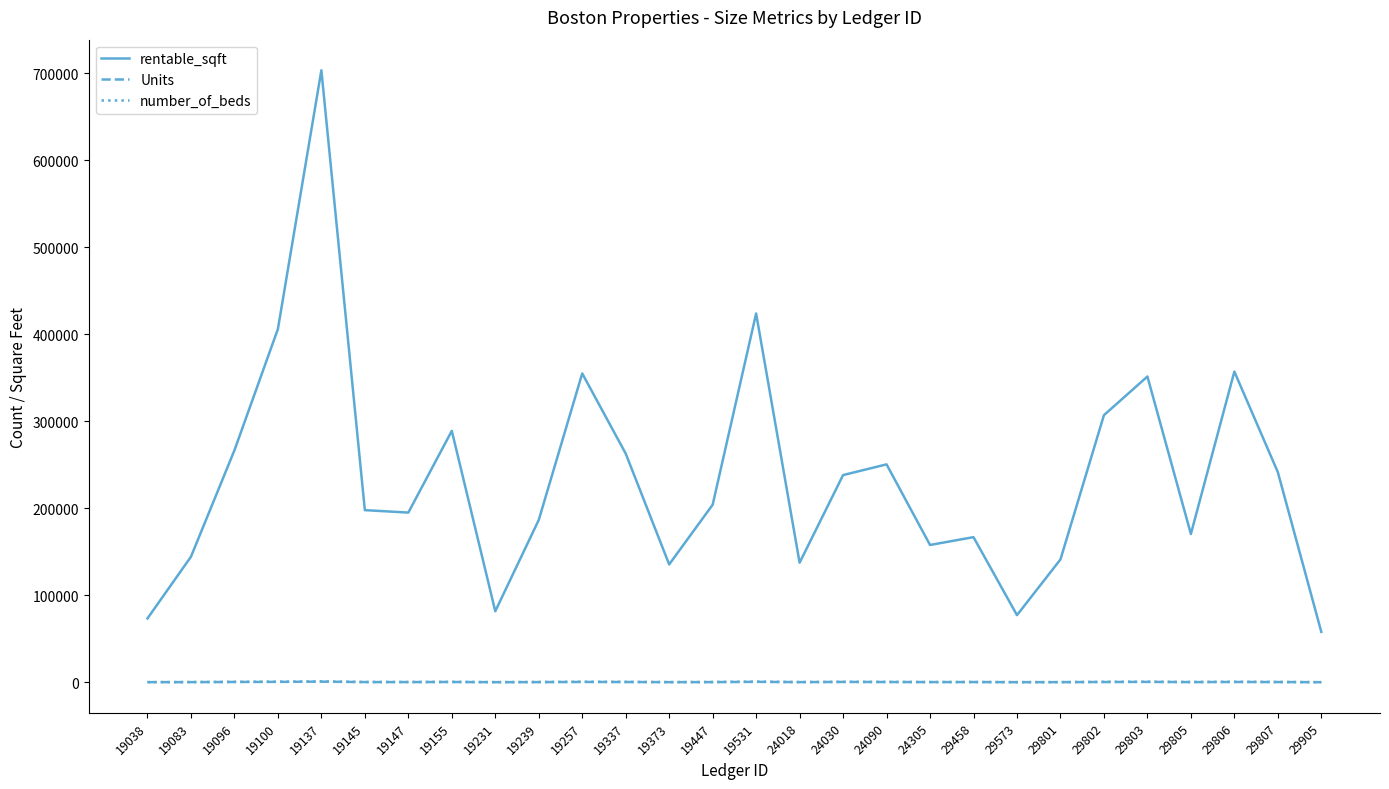

At which label does rentable_sqft first exceed 204044?

19096